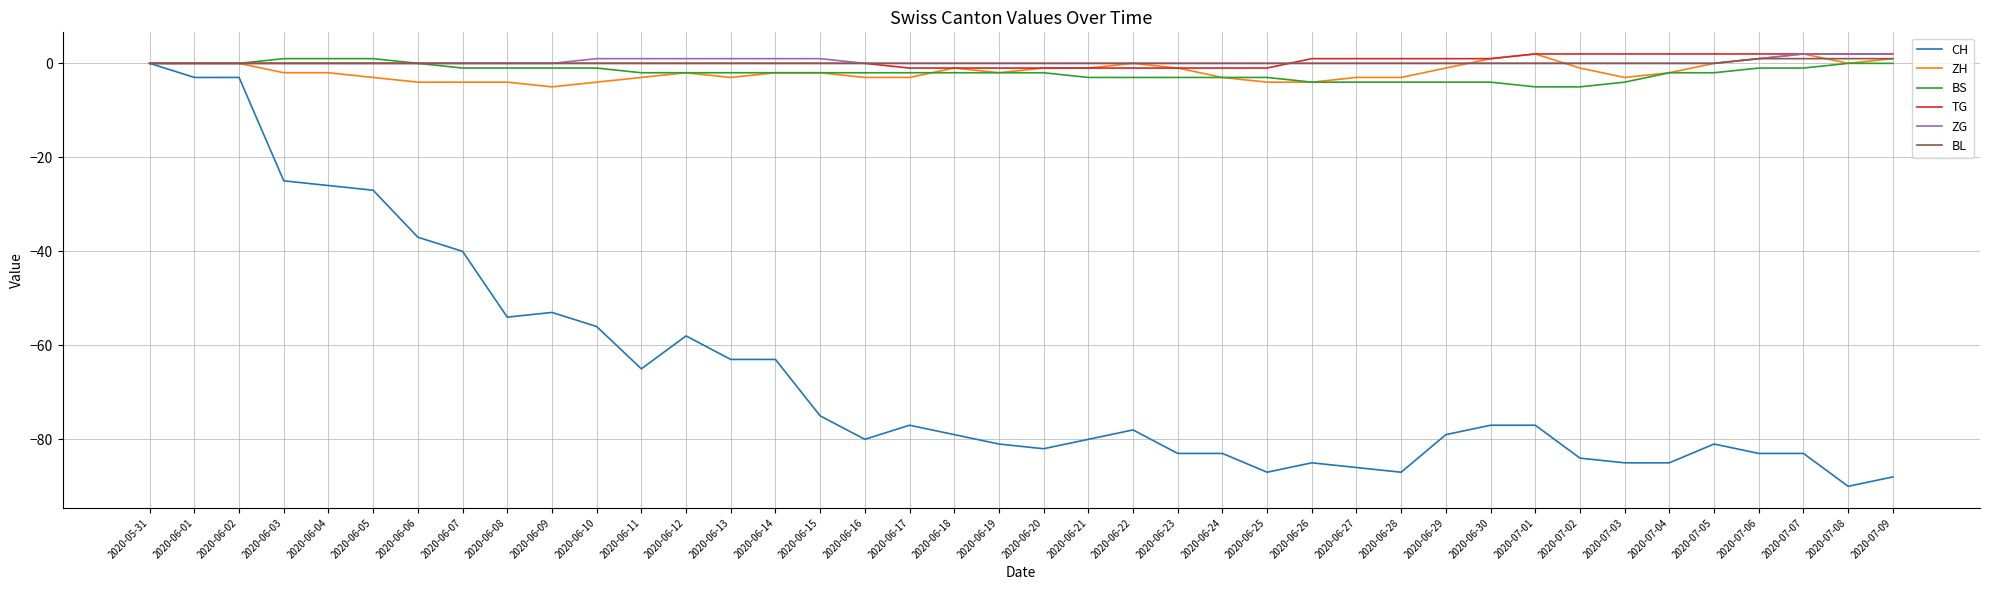

What is the difference between the highest and lowest values at 2020-07-03?

87